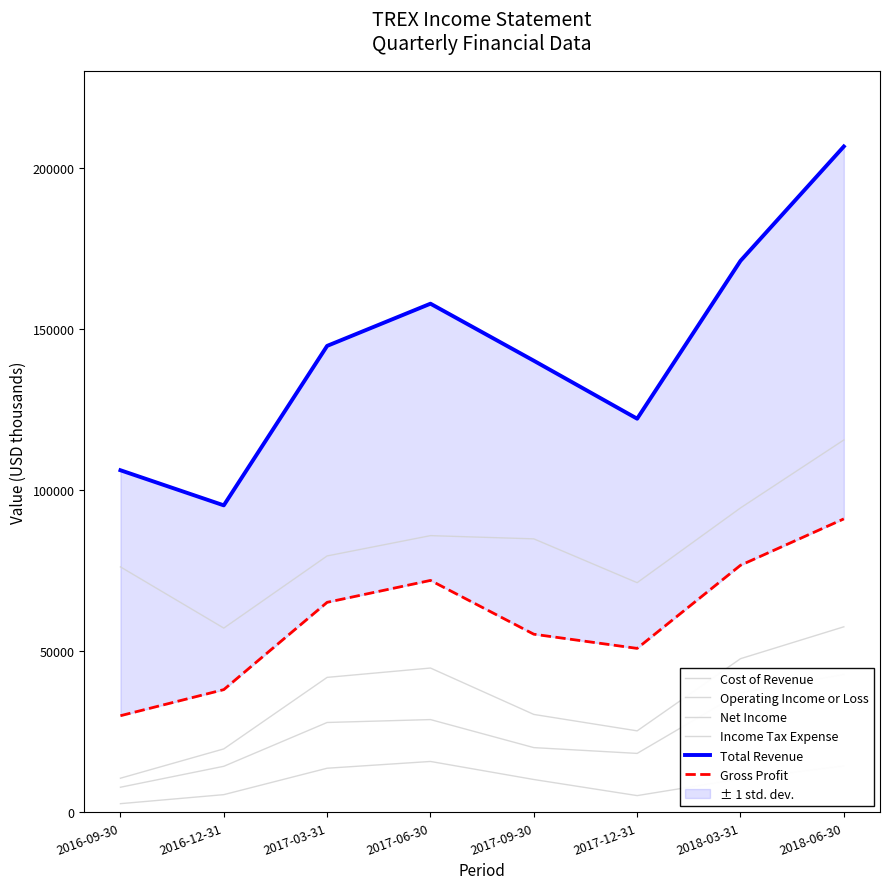

Reading right to left, extract all data points from this chart.

Cost of Revenue: 2018-06-30=115600	2018-03-31=94500	2017-12-31=71300	2017-09-30=84900	2017-06-30=85900	2017-03-31=79600	2016-12-31=57200	2016-09-30=76200
Operating Income or Loss: 2018-06-30=57600	2018-03-31=47700	2017-12-31=25300	2017-09-30=30400	2017-06-30=44800	2017-03-31=41900	2016-12-31=19700	2016-09-30=10600
Net Income: 2018-06-30=42800	2018-03-31=37100	2017-12-31=18300	2017-09-30=20100	2017-06-30=28800	2017-03-31=27900	2016-12-31=14300	2016-09-30=7800
Income Tax Expense: 2018-06-30=14400	2018-03-31=10400	2017-12-31=5200	2017-09-30=10200	2017-06-30=15800	2017-03-31=13700	2016-12-31=5500	2016-09-30=2700
Total Revenue: 2018-06-30=206700	2018-03-31=171200	2017-12-31=122200	2017-09-30=140200	2017-06-30=157900	2017-03-31=144800	2016-12-31=95300	2016-09-30=106200
Gross Profit: 2018-06-30=91100	2018-03-31=76700	2017-12-31=50900	2017-09-30=55300	2017-06-30=72000	2017-03-31=65200	2016-12-31=38100	2016-09-30=30000